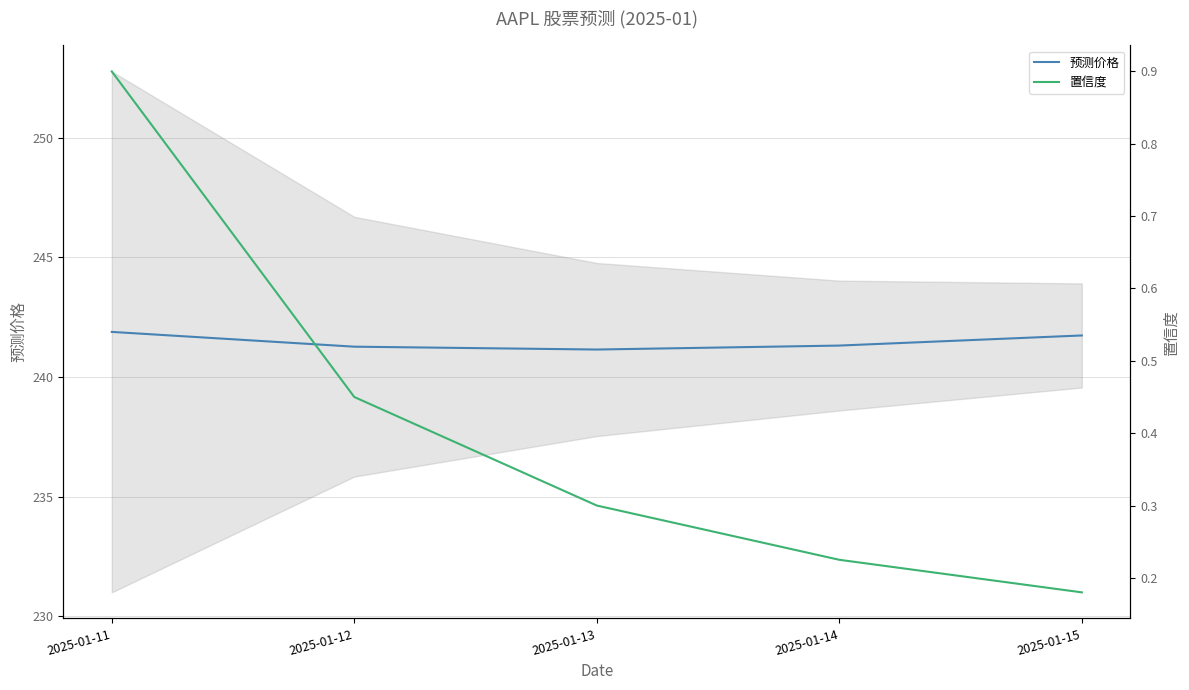

Rank the series by their maximum value, from highest to lowest.

预测价格, 置信度